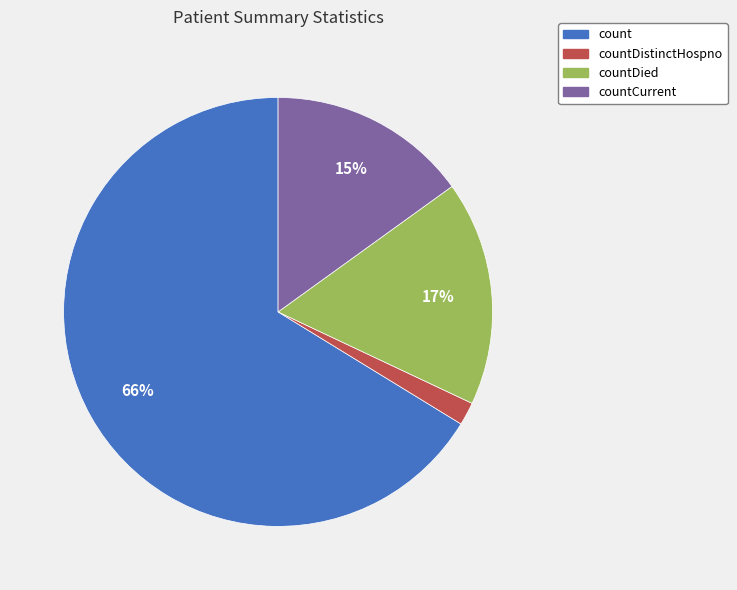

To the nearest percent, what is the average slice percentage?

25%